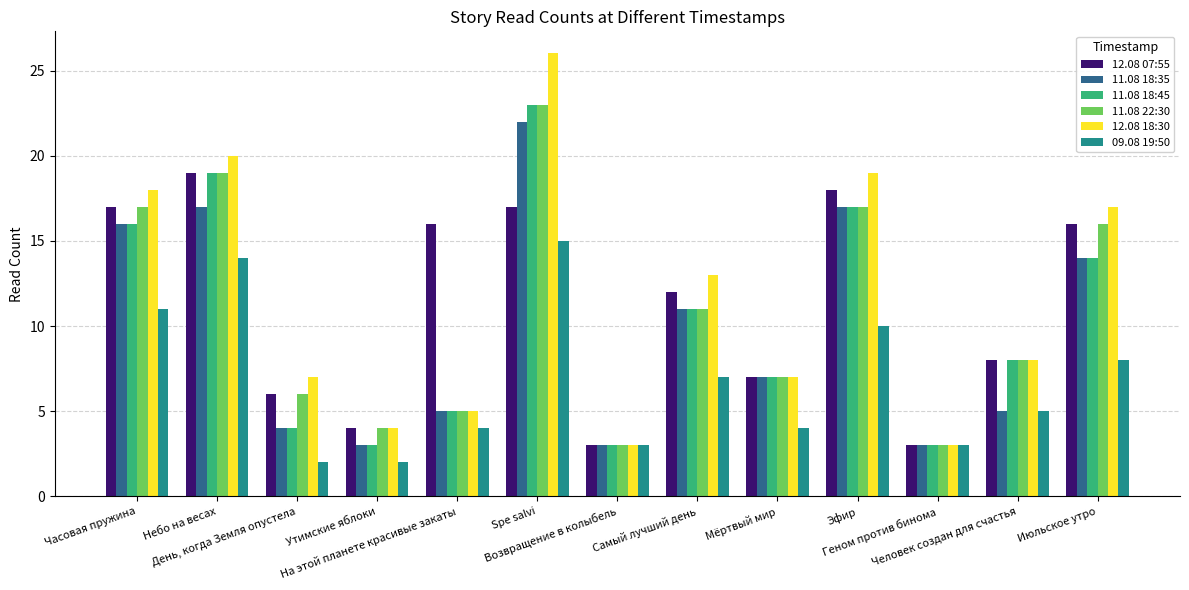

Reading left to right, what are all the values shown in this chart?

12.08 07:55: Часовая пружина=17	Небо на весах=19	День, когда Земля опустела=6	Утимские яблоки=4	На этой планете красивые закаты=16	Spe salvi=17	Возвращение в колыбель=3	Самый лучший день=12	Мёртвый мир=7	Эфир=18	Геном против бинома=3	Человек создан для счастья=8	Июльское утро=16
11.08 18:35: Часовая пружина=16	Небо на весах=17	День, когда Земля опустела=4	Утимские яблоки=3	На этой планете красивые закаты=5	Spe salvi=22	Возвращение в колыбель=3	Самый лучший день=11	Мёртвый мир=7	Эфир=17	Геном против бинома=3	Человек создан для счастья=5	Июльское утро=14
11.08 18:45: Часовая пружина=16	Небо на весах=19	День, когда Земля опустела=4	Утимские яблоки=3	На этой планете красивые закаты=5	Spe salvi=23	Возвращение в колыбель=3	Самый лучший день=11	Мёртвый мир=7	Эфир=17	Геном против бинома=3	Человек создан для счастья=8	Июльское утро=14
11.08 22:30: Часовая пружина=17	Небо на весах=19	День, когда Земля опустела=6	Утимские яблоки=4	На этой планете красивые закаты=5	Spe salvi=23	Возвращение в колыбель=3	Самый лучший день=11	Мёртвый мир=7	Эфир=17	Геном против бинома=3	Человек создан для счастья=8	Июльское утро=16
12.08 18:30: Часовая пружина=18	Небо на весах=20	День, когда Земля опустела=7	Утимские яблоки=4	На этой планете красивые закаты=5	Spe salvi=26	Возвращение в колыбель=3	Самый лучший день=13	Мёртвый мир=7	Эфир=19	Геном против бинома=3	Человек создан для счастья=8	Июльское утро=17
09.08 19:50: Часовая пружина=11	Небо на весах=14	День, когда Земля опустела=2	Утимские яблоки=2	На этой планете красивые закаты=4	Spe salvi=15	Возвращение в колыбель=3	Самый лучший день=7	Мёртвый мир=4	Эфир=10	Геном против бинома=3	Человек создан для счастья=5	Июльское утро=8